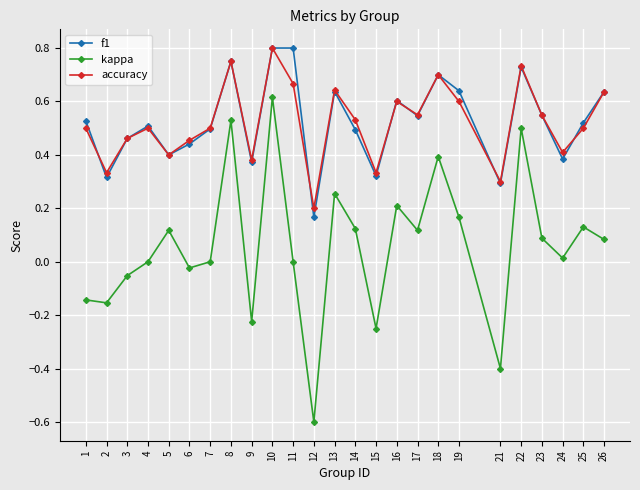

Count the number of data series in this chart.

3